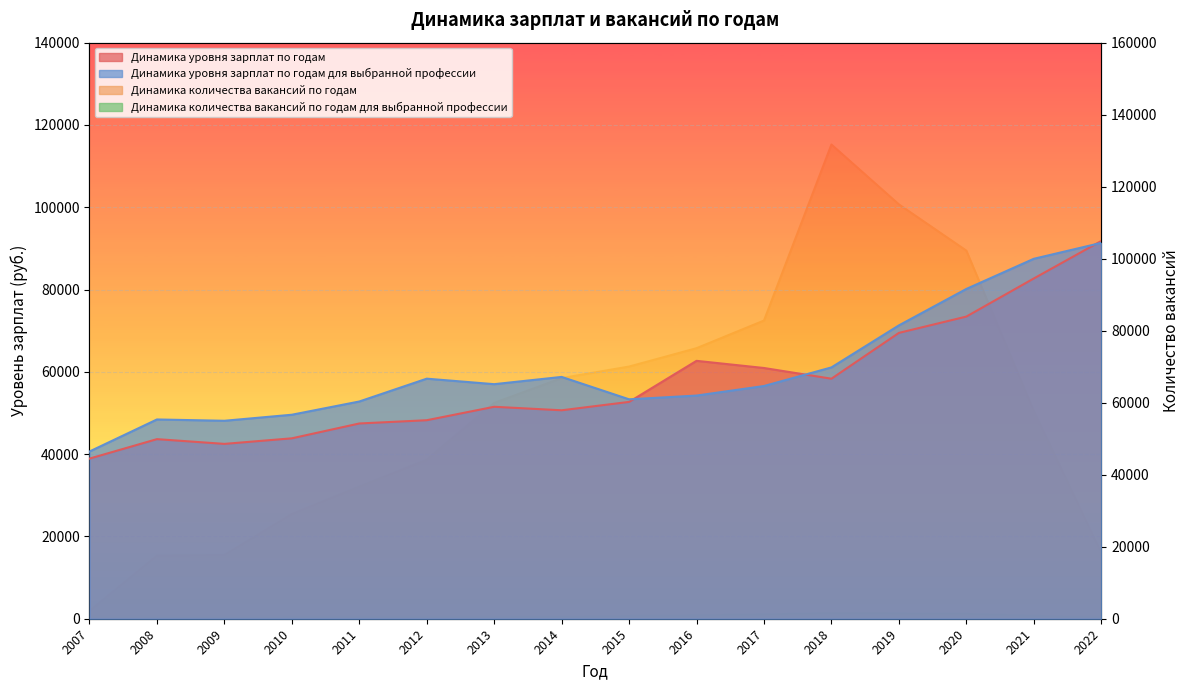

How many series are shown in this chart?

4